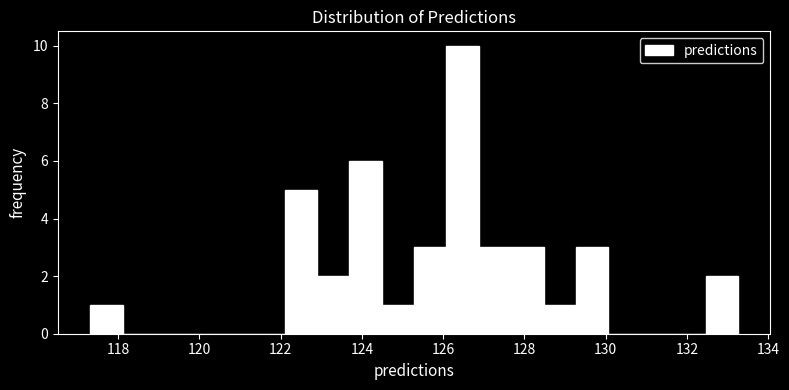

Read against the x-axis, roughly where is the centre of the tallest bar?

126.4